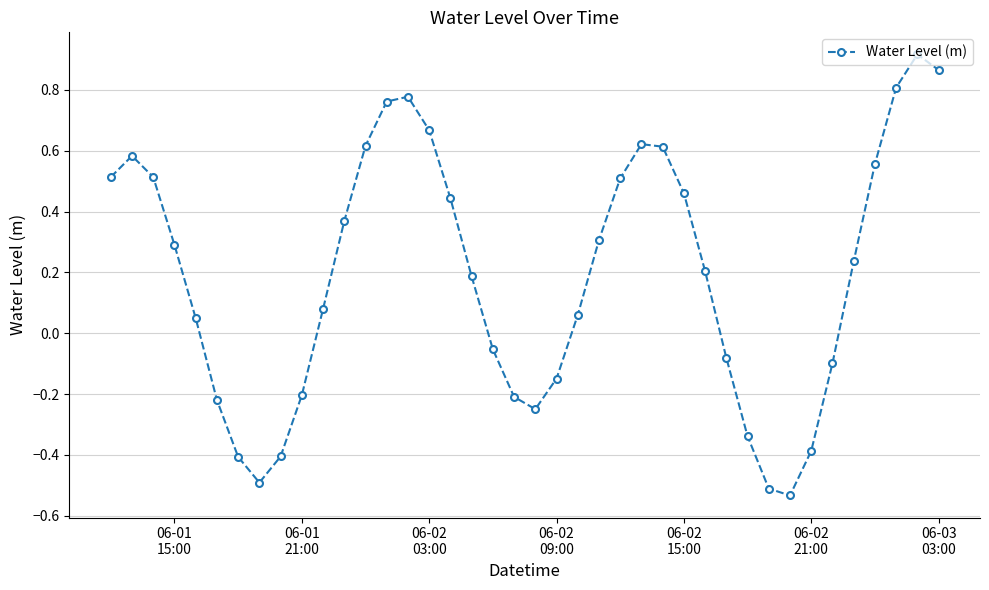

True or false: there are more than 0 points higher than both neighbors.

True